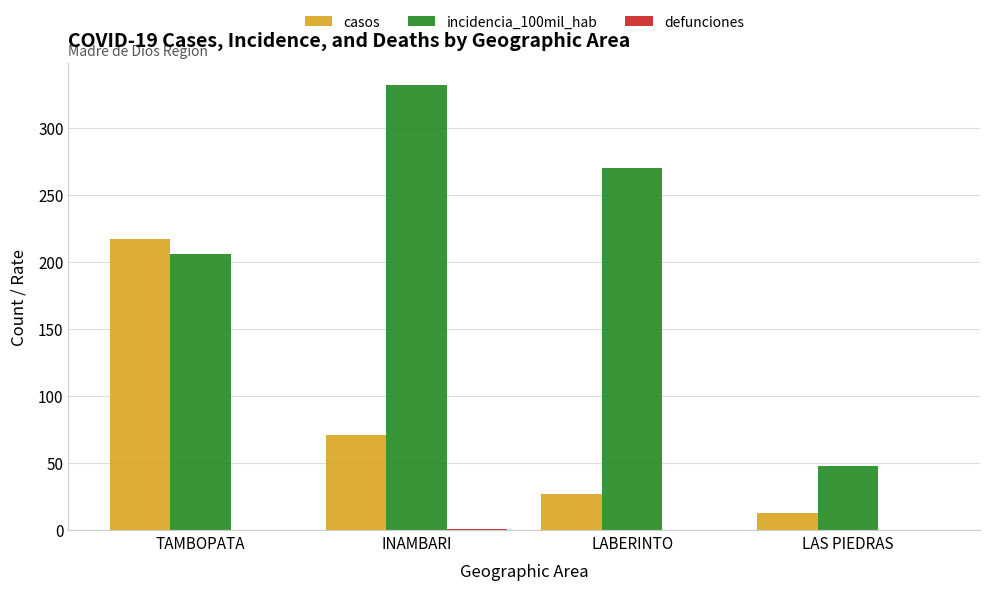

Which series has the largest total across all categories?

incidencia_100mil_hab